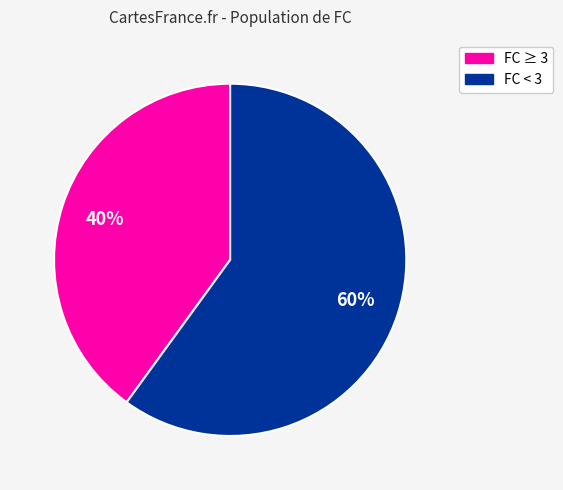

Is there any slice that represents more than half of the pie?

Yes